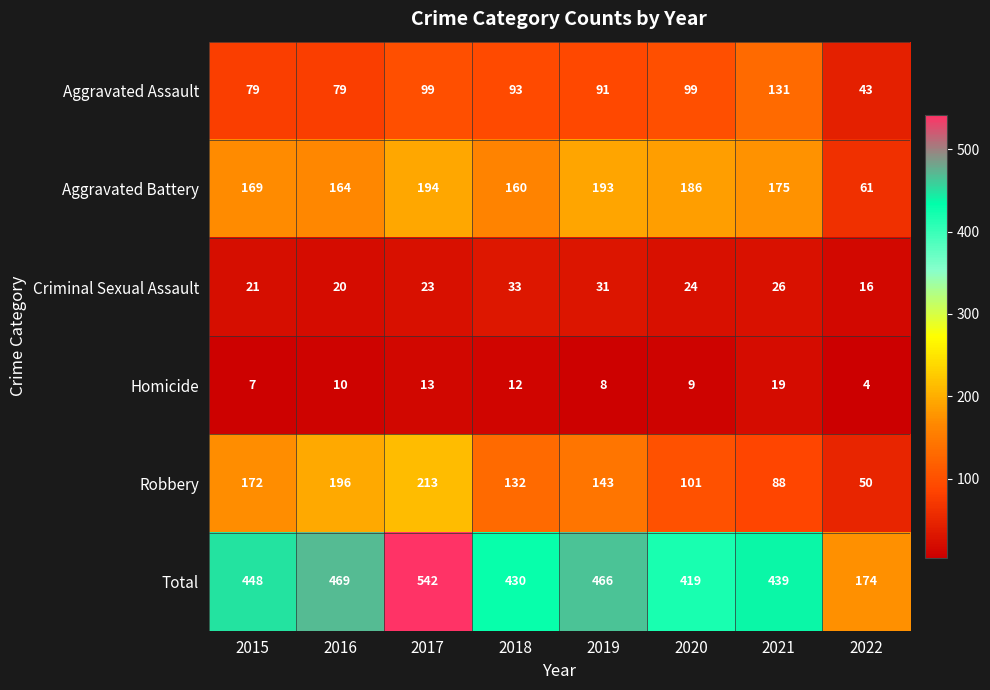

What is the spread (max minus min) of values at 2022?

170